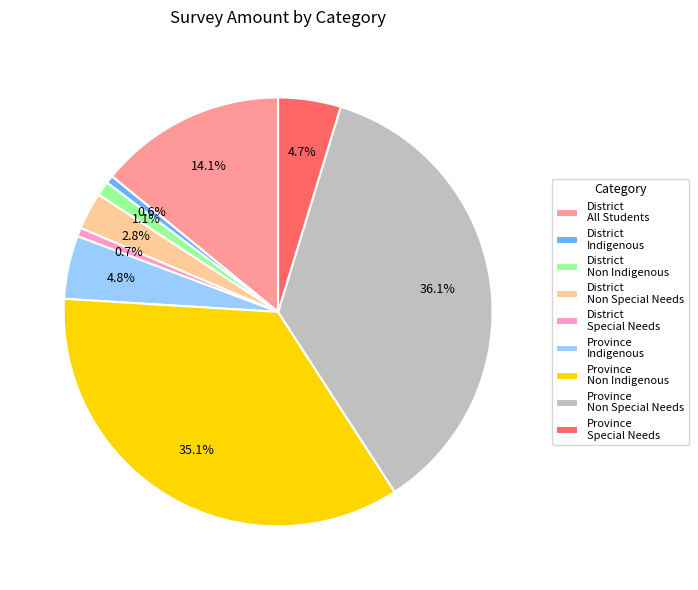

Does any single category account for the majority?

No